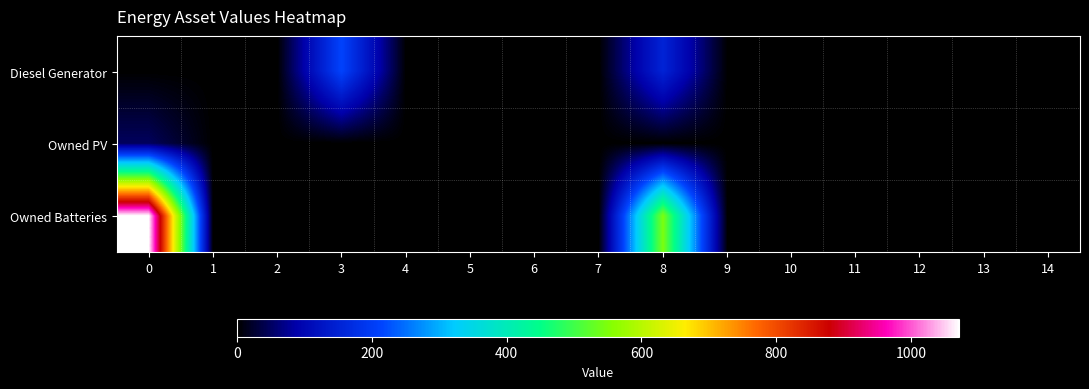

Count the number of categories in the chart.

15